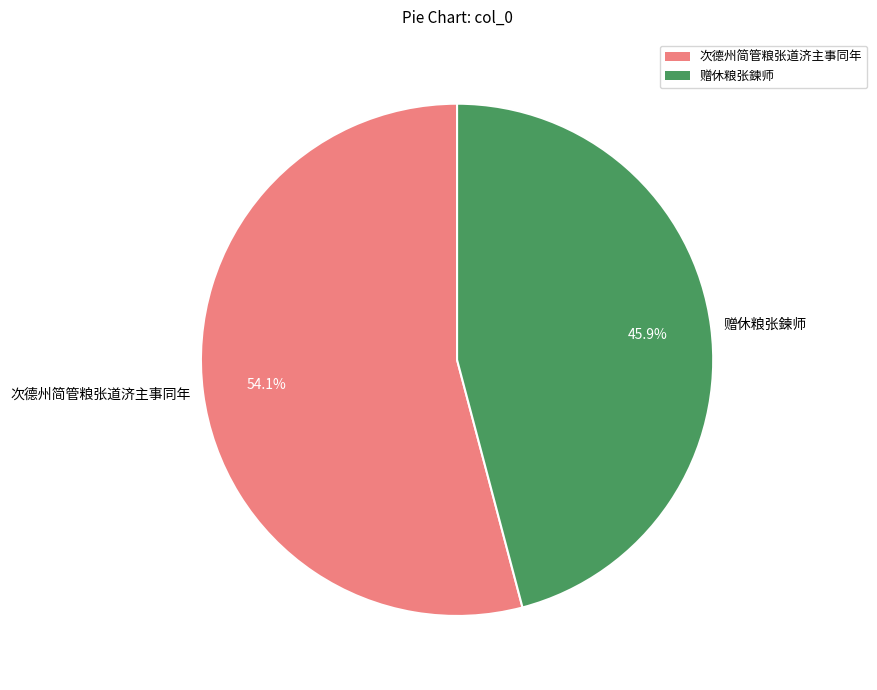

Combined, what portion of the pie is 次德州简管粮张道济主事同年 and 赠休粮张鍊师?

100.0%